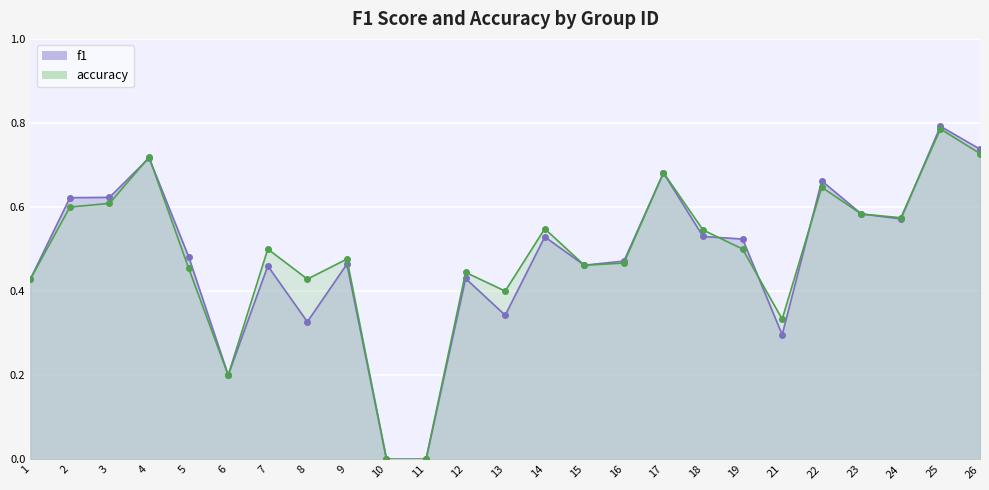

What is the value of the accuracy point at the 2nd from the left?

0.6